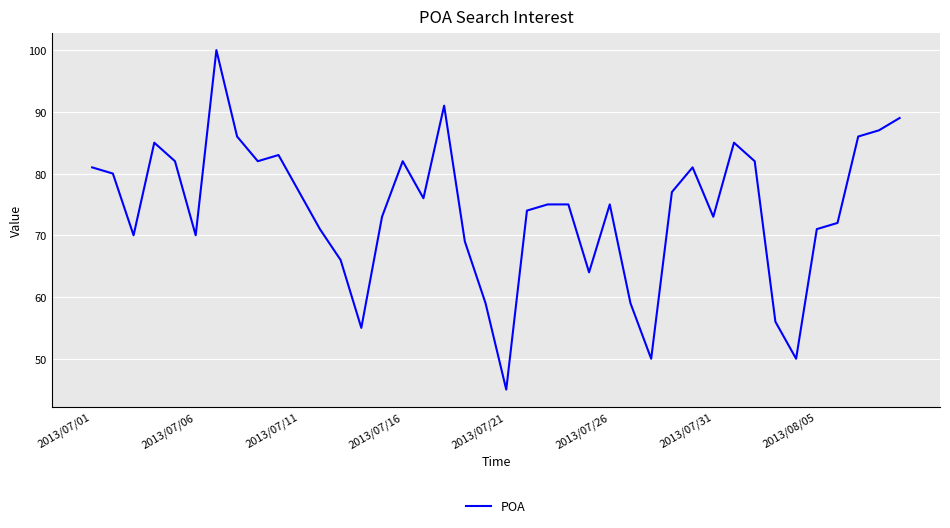

What is the difference between the maximum and minimum values?

55